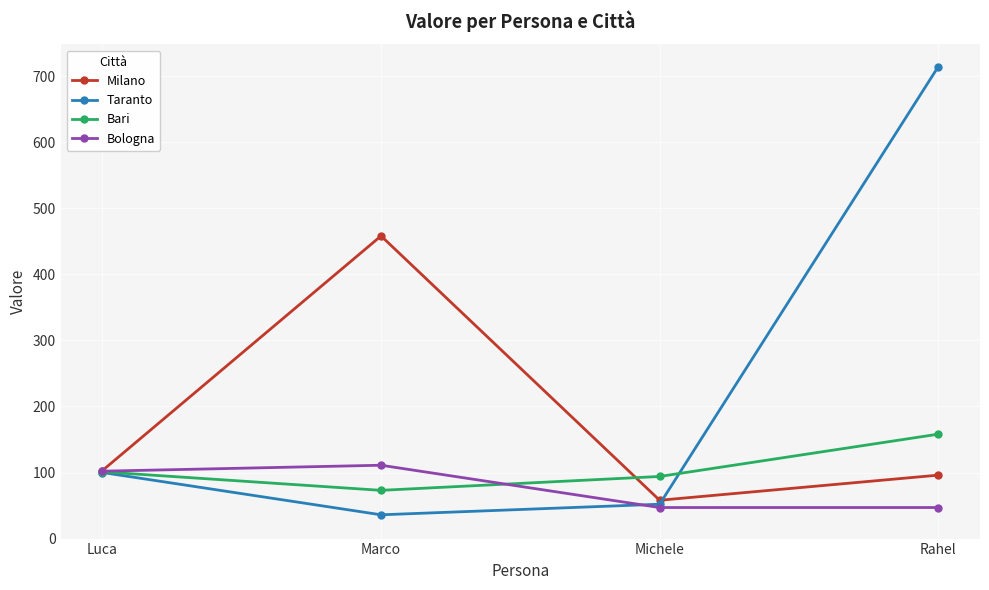

Which category has the highest value in the Taranto series?

Rahel